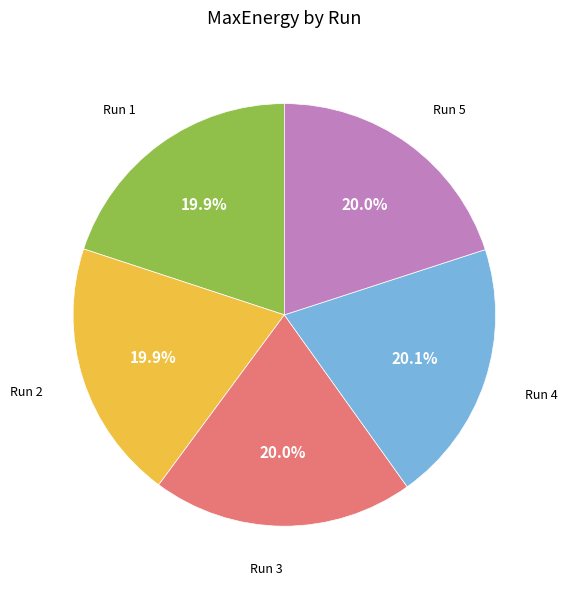

To the nearest percent, what percentage of the pie is Run 1?

20%